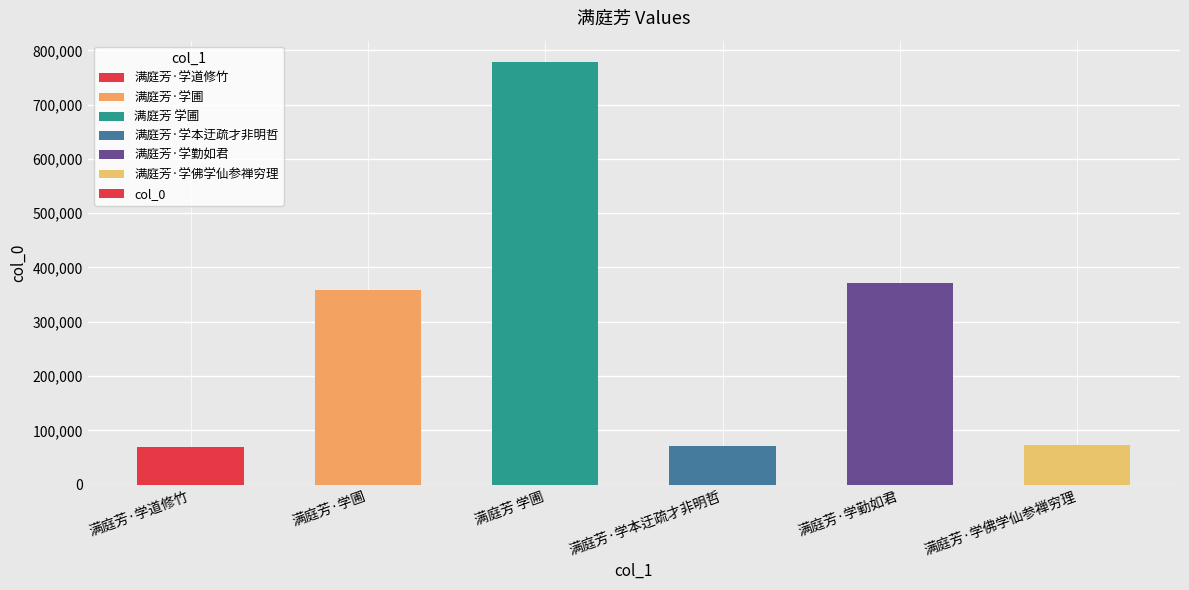

What is the difference between the maximum and minimum values?

710573